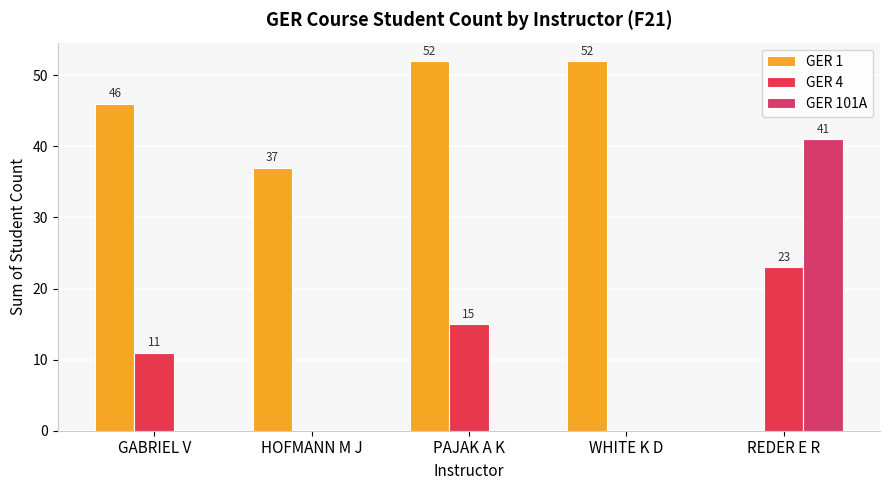

What is the difference between the highest and lowest values at HOFMANN M J?

37